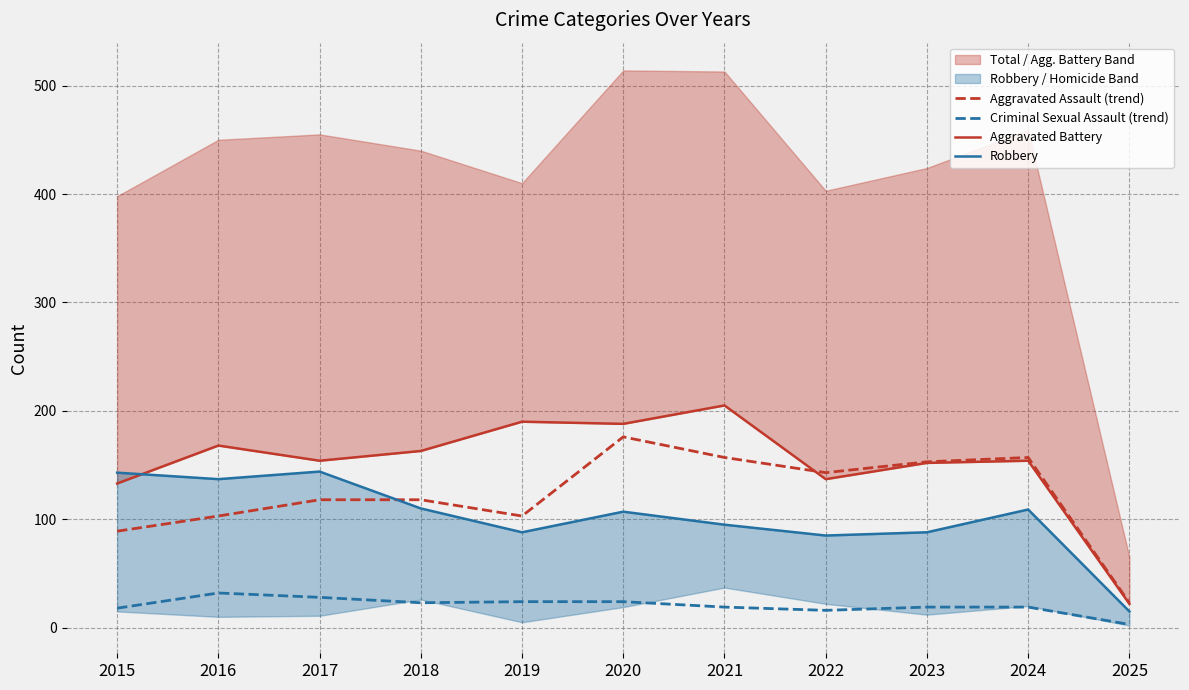

At how many categories does at least one series exceed 99?

10